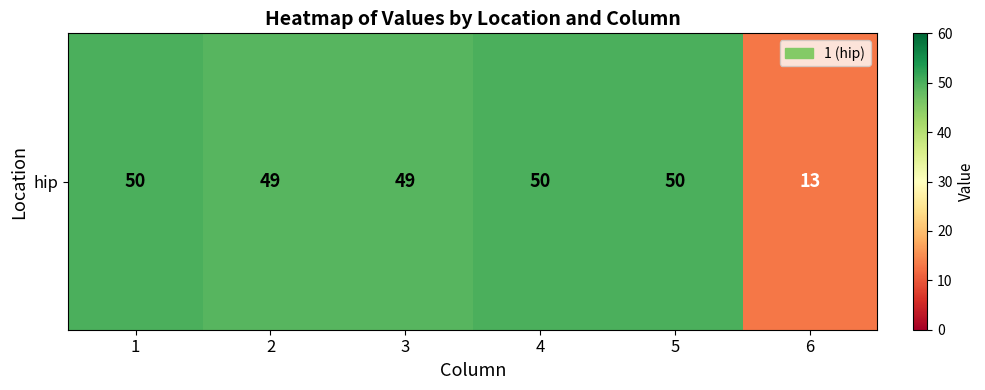

The value at 2 is 49. True or false?

True